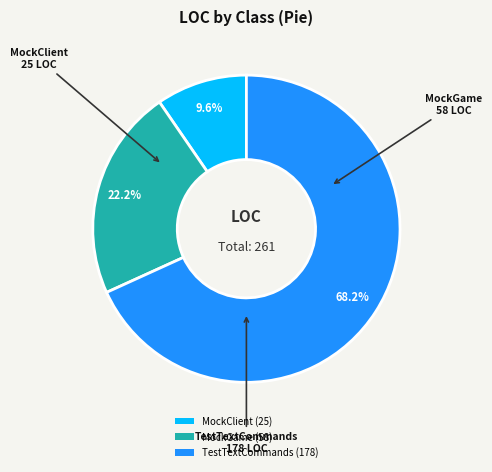

Is TestTextCommands the majority of the pie?

Yes